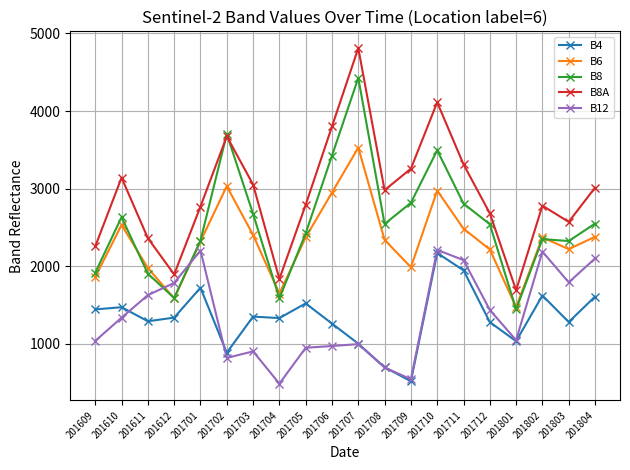

What is the sum of all B12 values?

27191